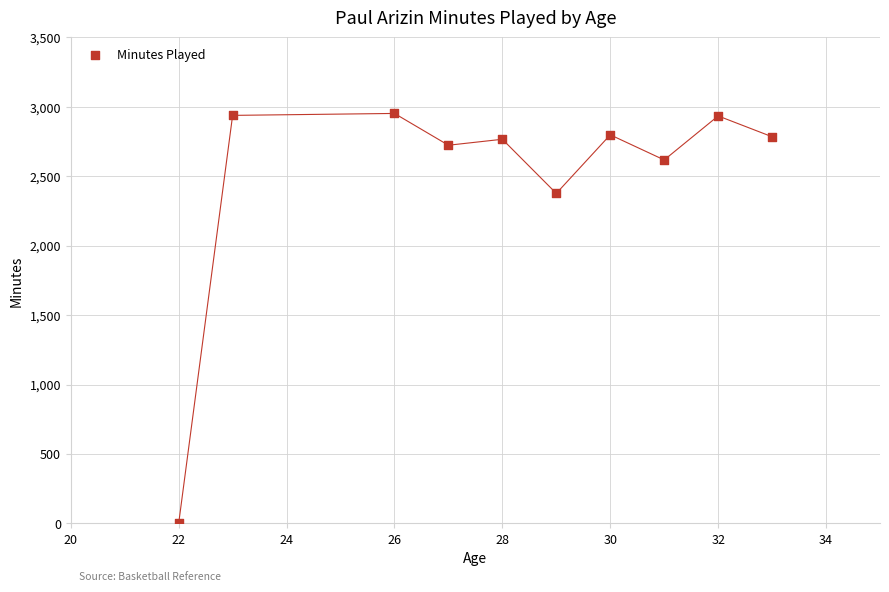

What is the range of X values (max minus min)?

11